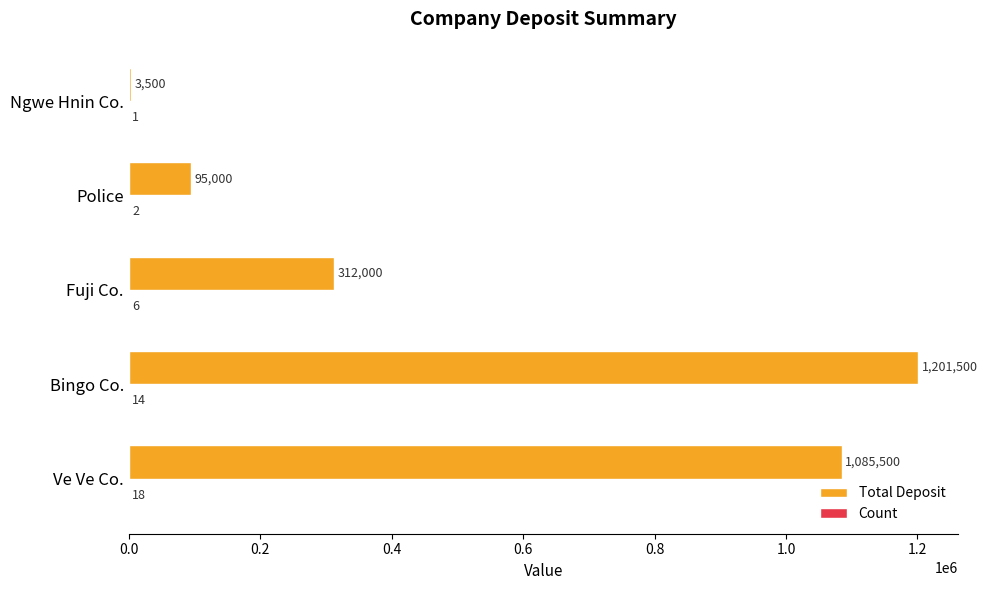

What is the sum of the Total Deposit values at Ngwe Hnin Co. and Fuji Co.?

315500